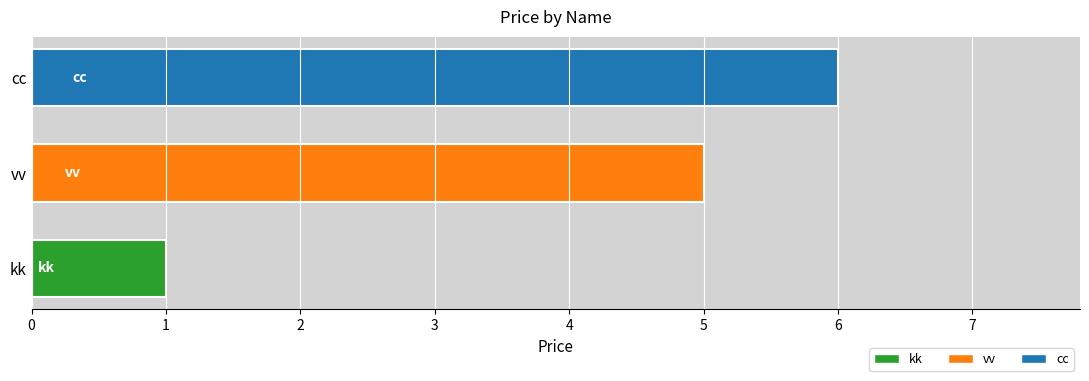

What is the change in value from kk to vv?

+4